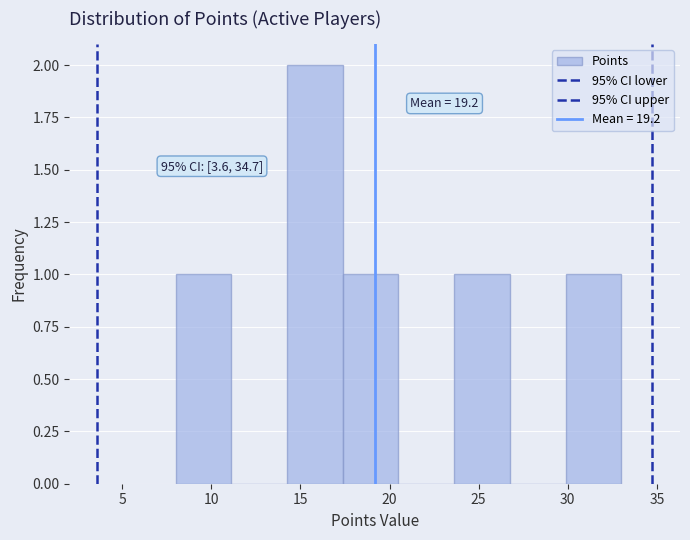

Which range on the x-axis has the tallest bar?

14.5 to 17.5